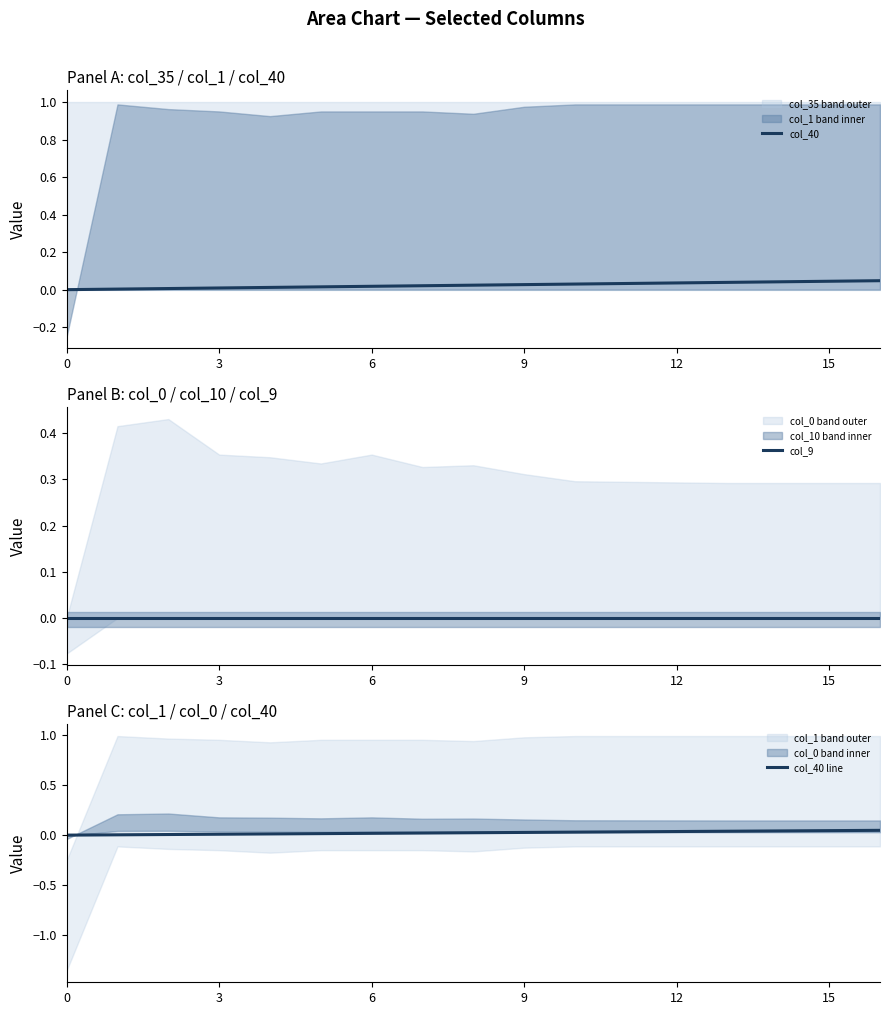

The value of col_40 at 3 is 0.0. True or false?

True